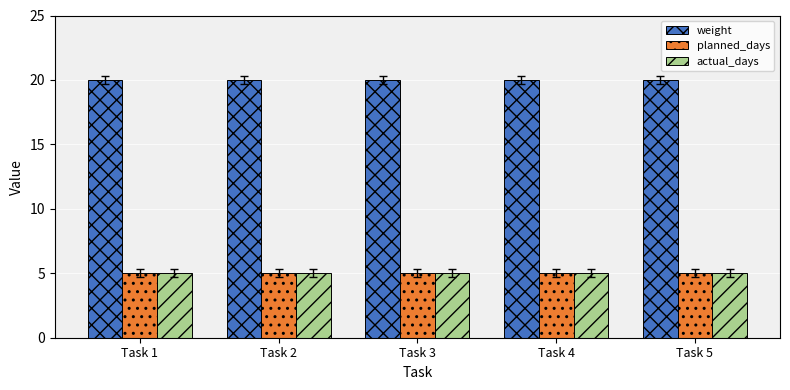

What is the sum of the actual_days values at Task 3 and Task 5?

10